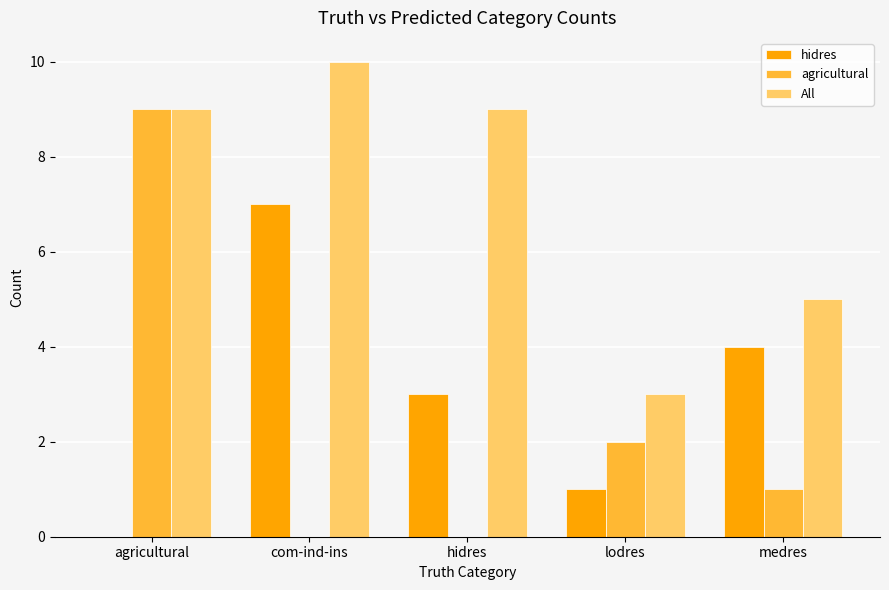

Which series has the largest total across all categories?

All